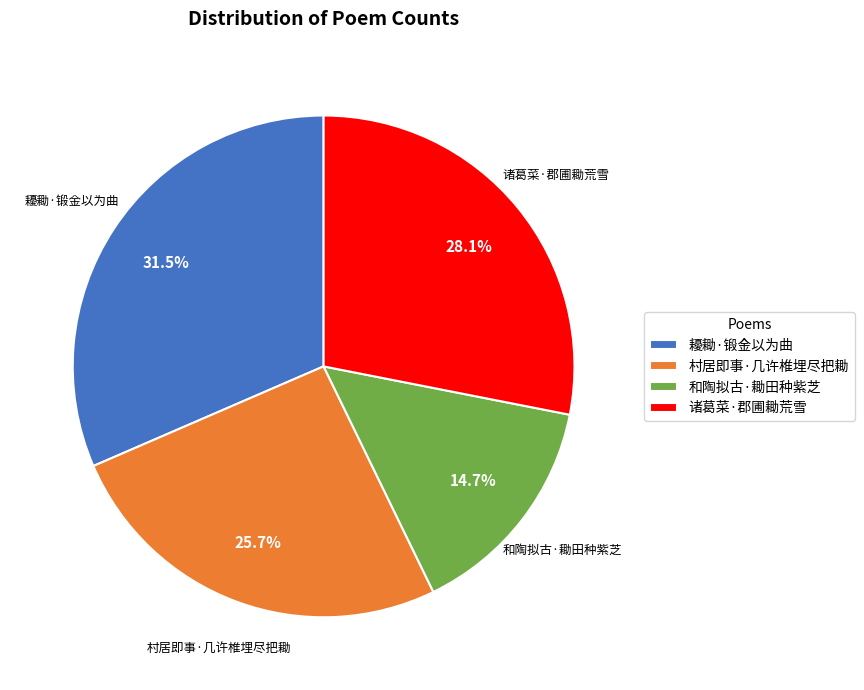

True or false: 诸葛菜·郡圃耡荒雪 accounts for 28% of the total.

True